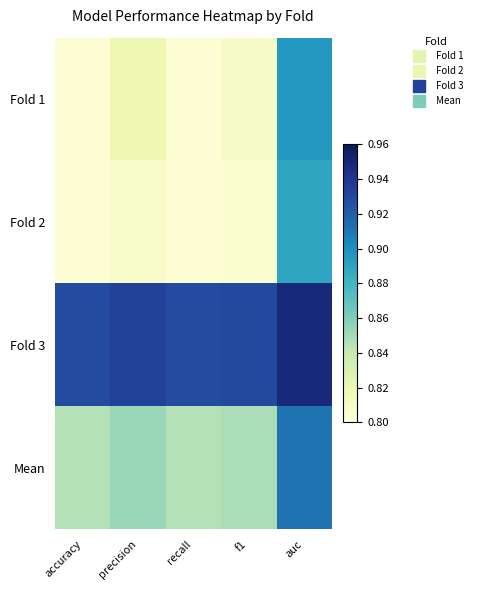

Between auc and accuracy, which is larger?

auc